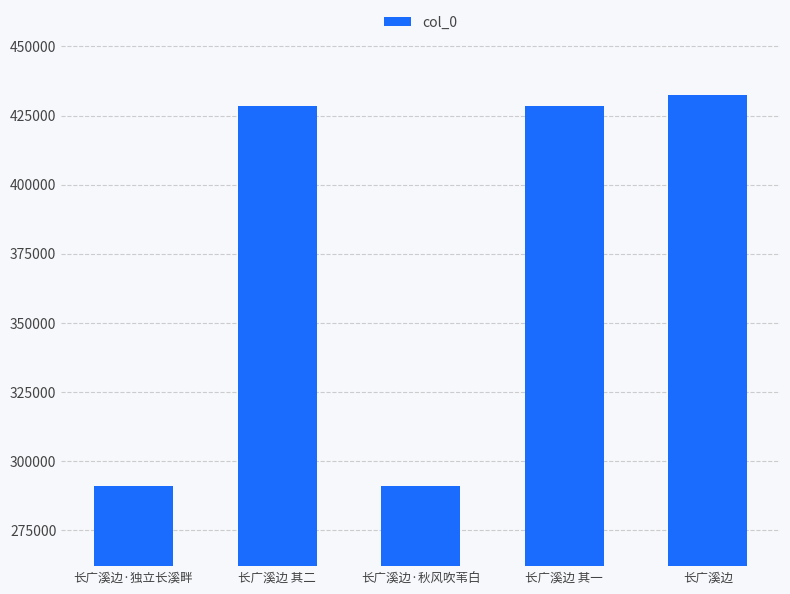

What is the sum of the values at 长广溪边 and 长广溪边·秋风吹苇白?

723697